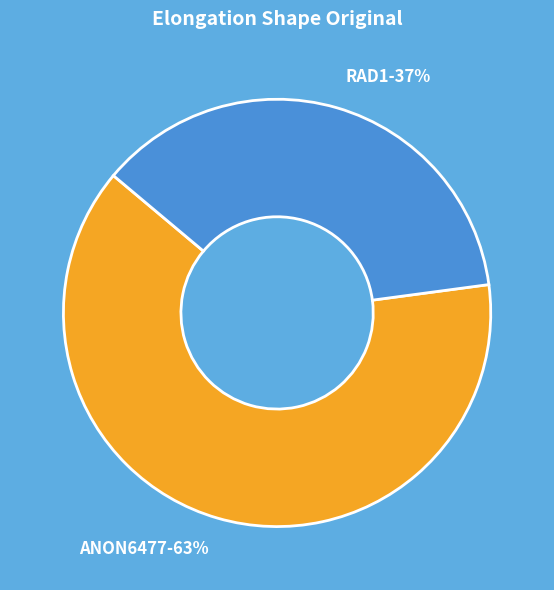

To the nearest percent, what percentage of the pie is ANON6477?

63%